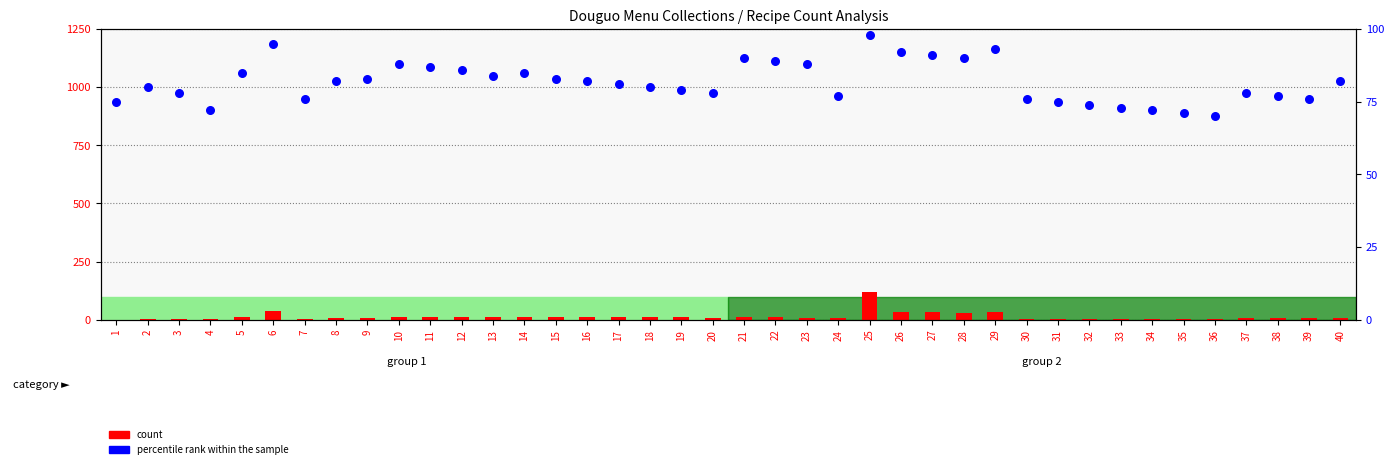

At which category is the sum across all series the highest?

25